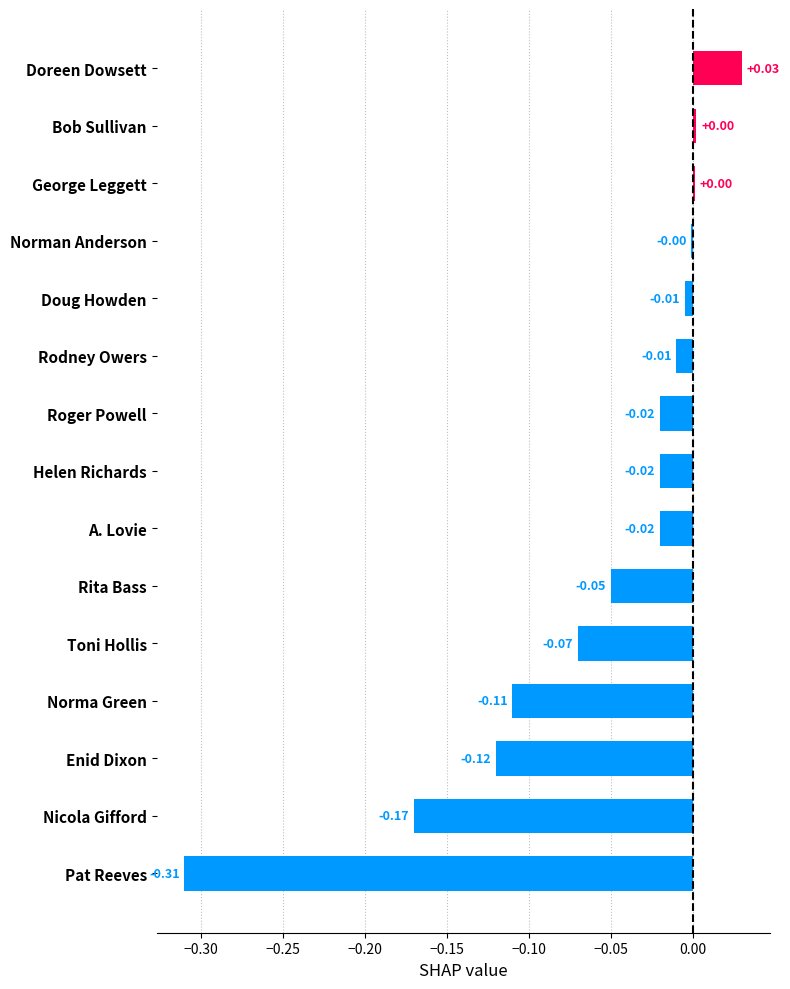

What is the sum of all values?

-0.9